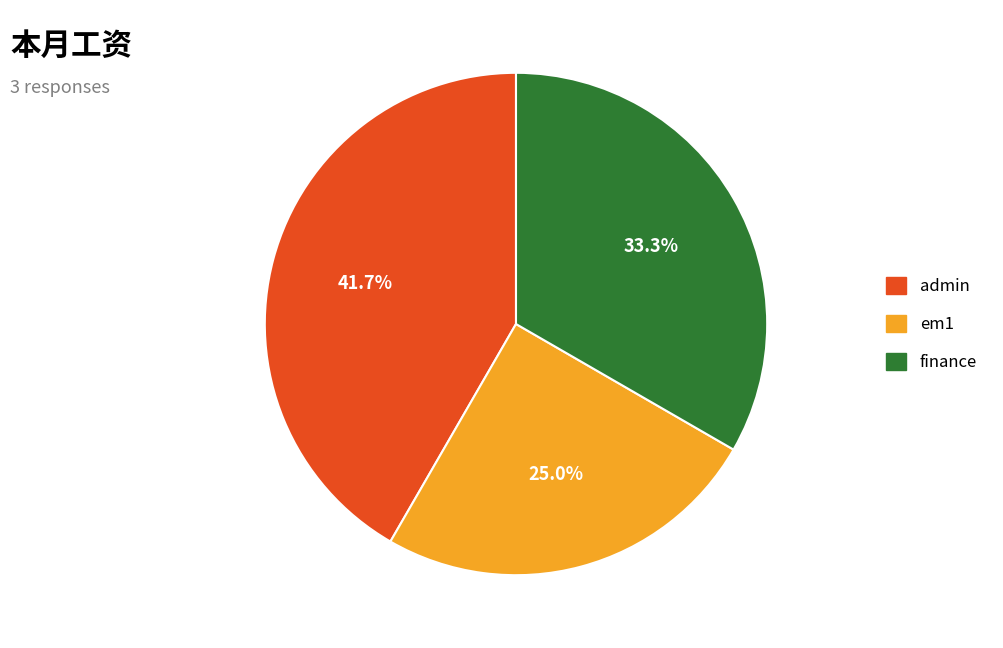

True or false: finance accounts for 33% of the total.

True